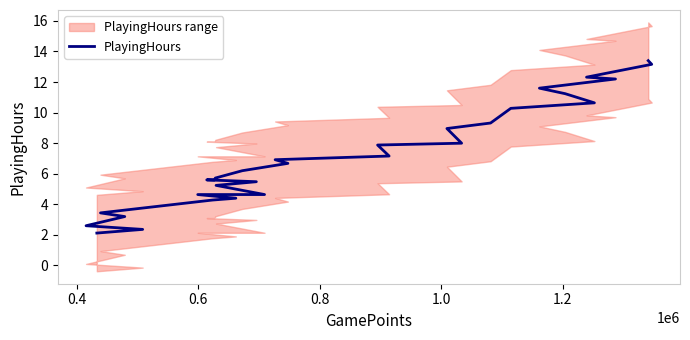

What is the difference between the maximum and minimum values?

11.3